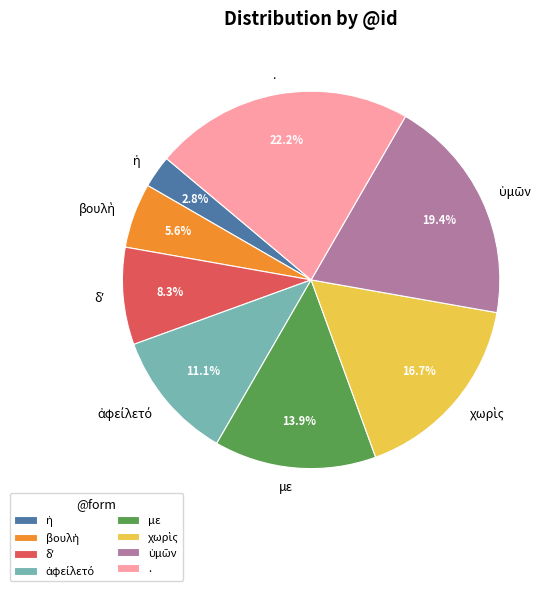

Is there any slice that represents more than half of the pie?

No